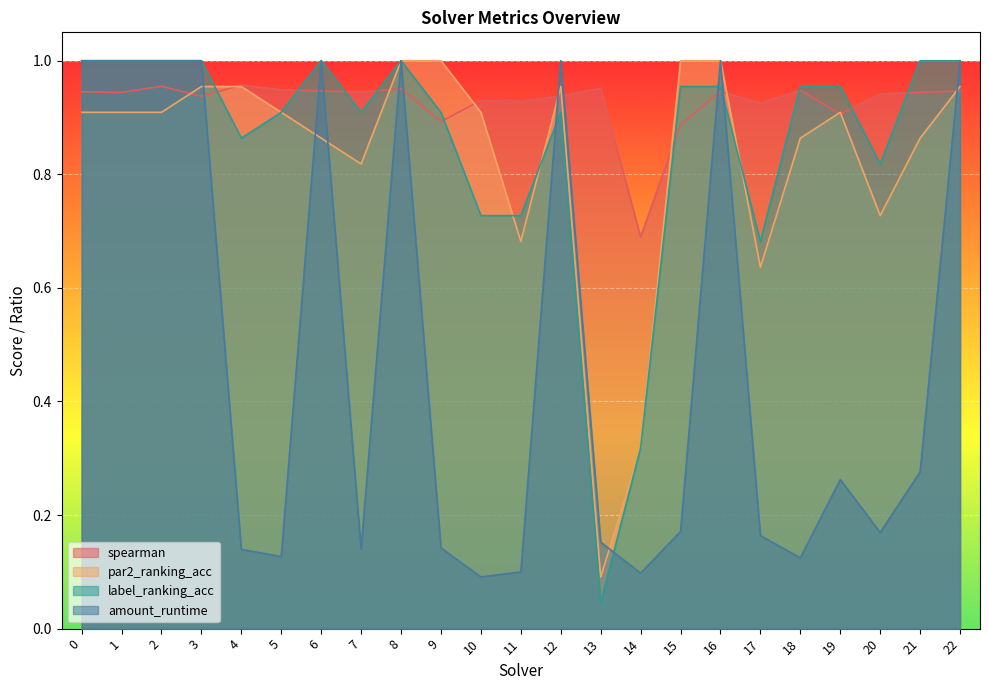

True or false: amount_runtime has more than 0 points higher than both neighbors.

True